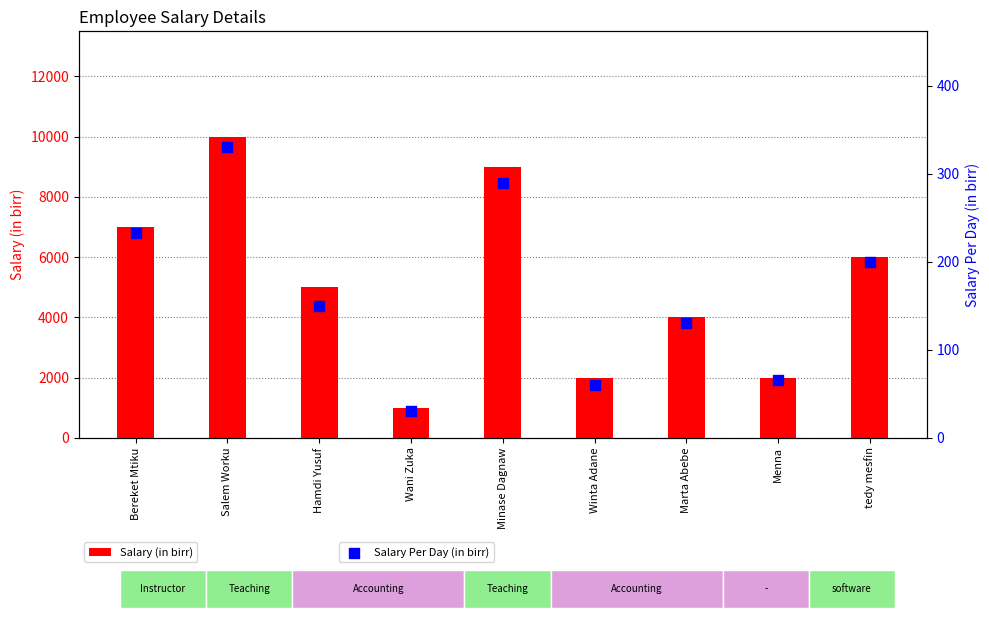

What are all the series names shown in the legend?

Salary (in birr), Salary Per Day (in birr)